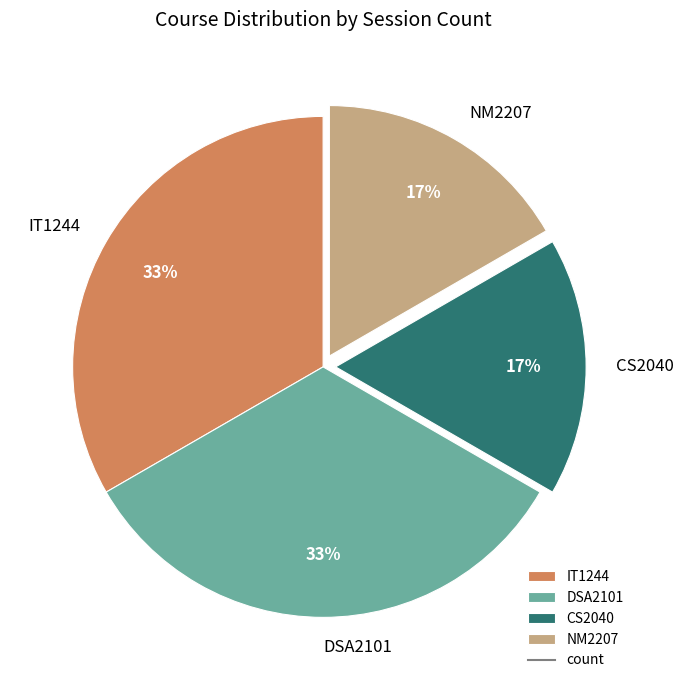

Which has a higher value, NM2207 or DSA2101?

DSA2101